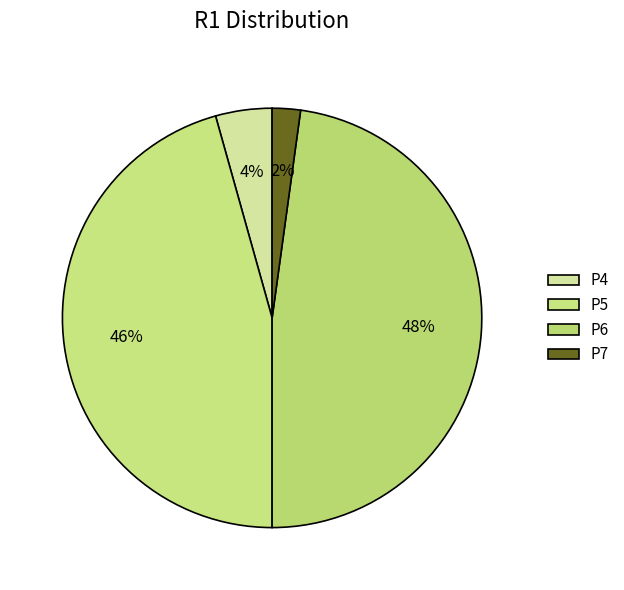

What percentage is NOT represented by P7?

97.8%